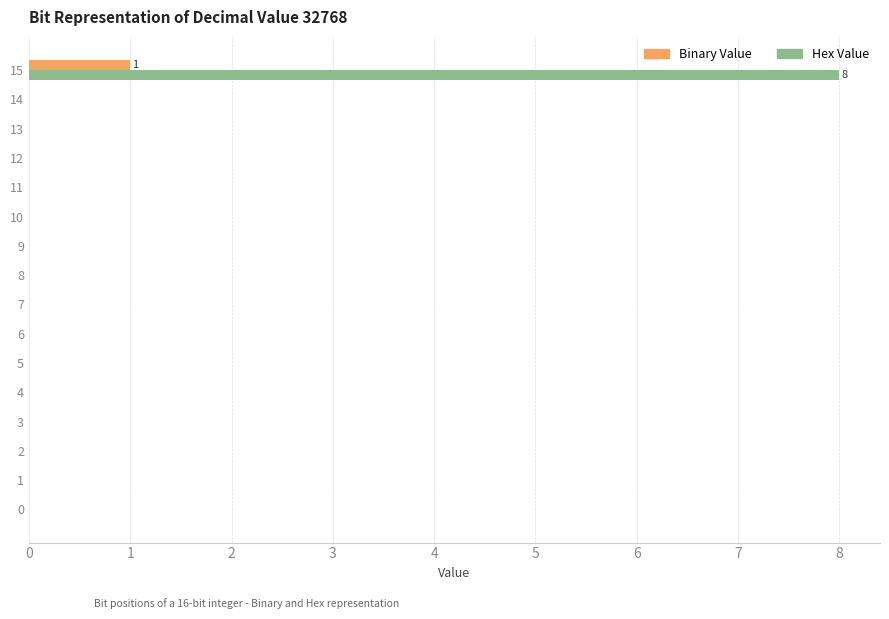

What is the greatest value displayed?

8